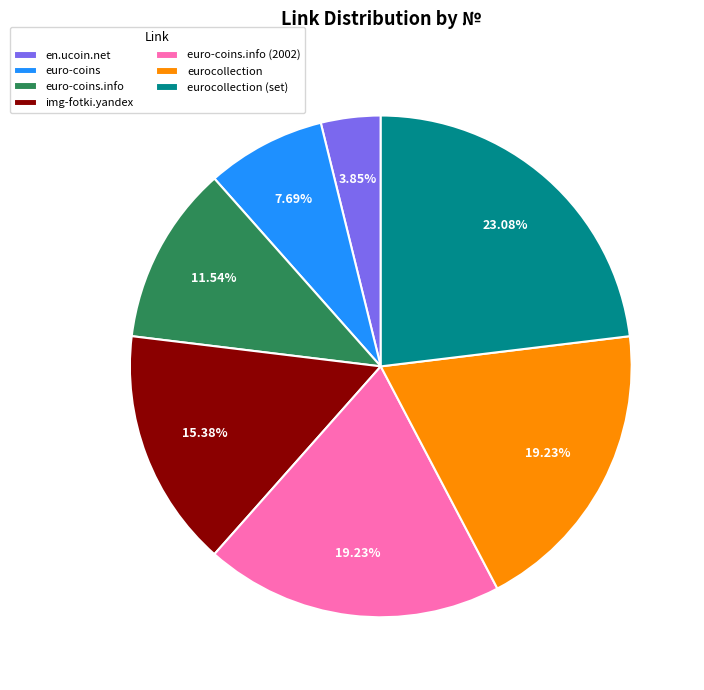

Does any single category account for the majority?

No